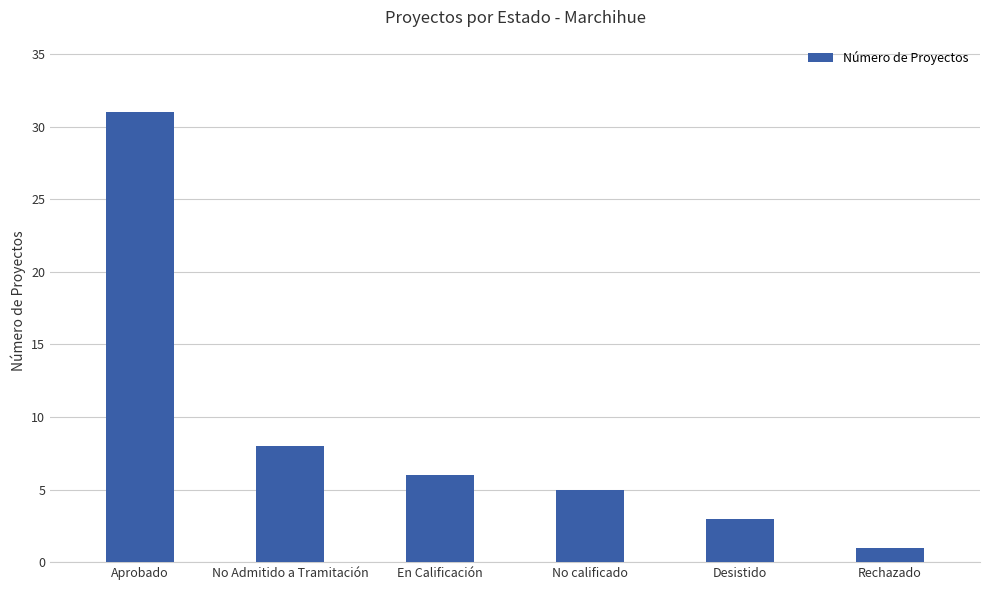

What is the maximum value shown in the chart?

31